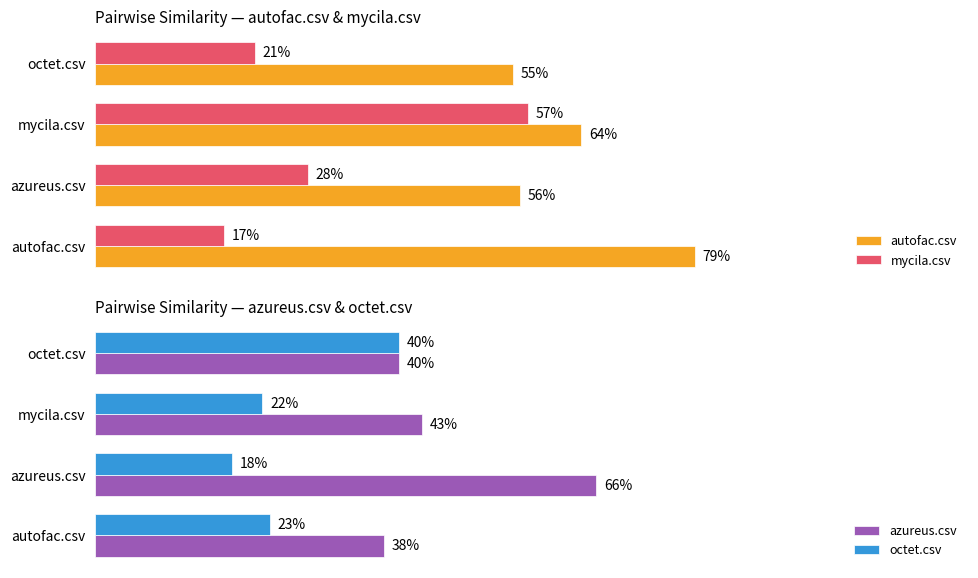

Between autofac.csv and azureus.csv, which series saw the biggest shift?

azureus.csv